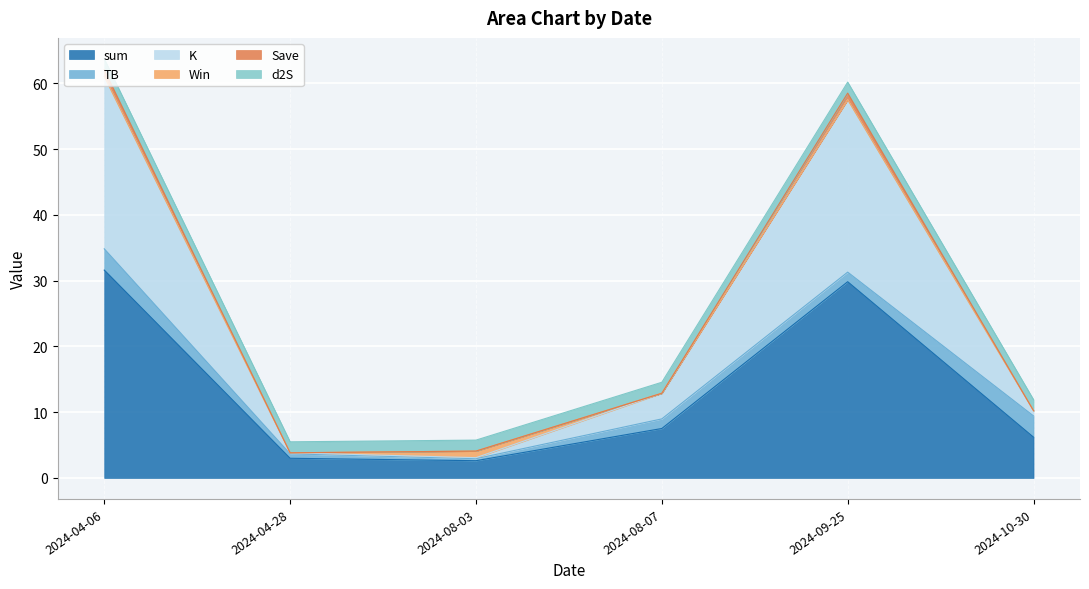

List the labels in order of Save value, largest first.

2024-04-06, 2024-09-25, 2024-08-07, 2024-10-30, 2024-08-03, 2024-04-28